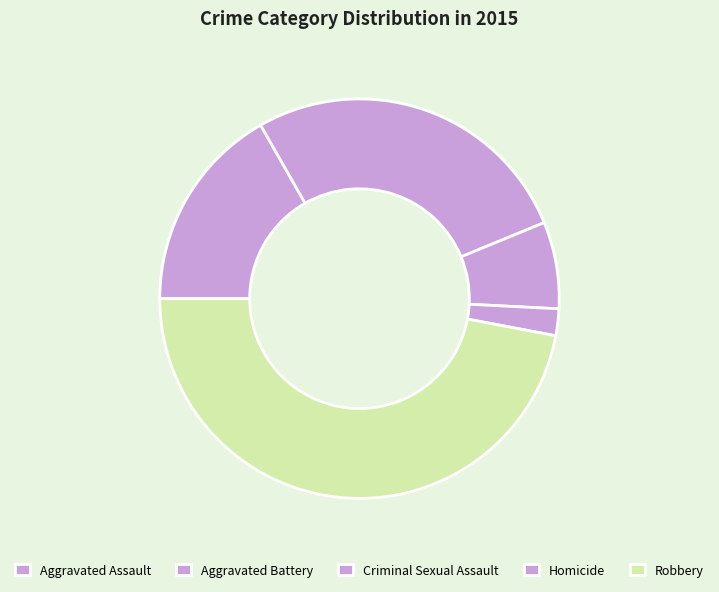

Does any single category account for the majority?

No